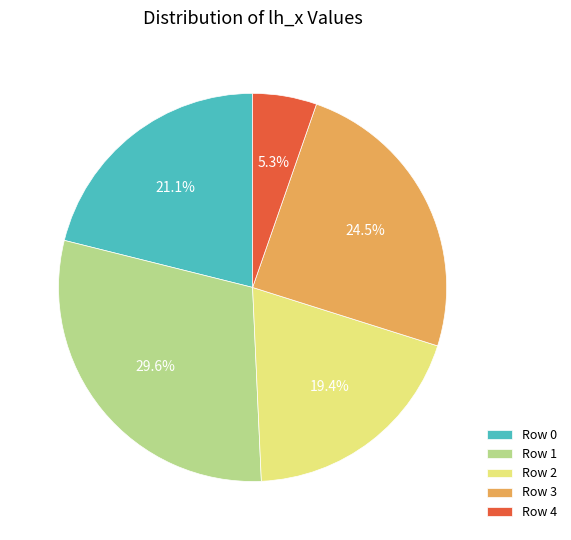

Which category has the biggest portion of the pie?

Row 1